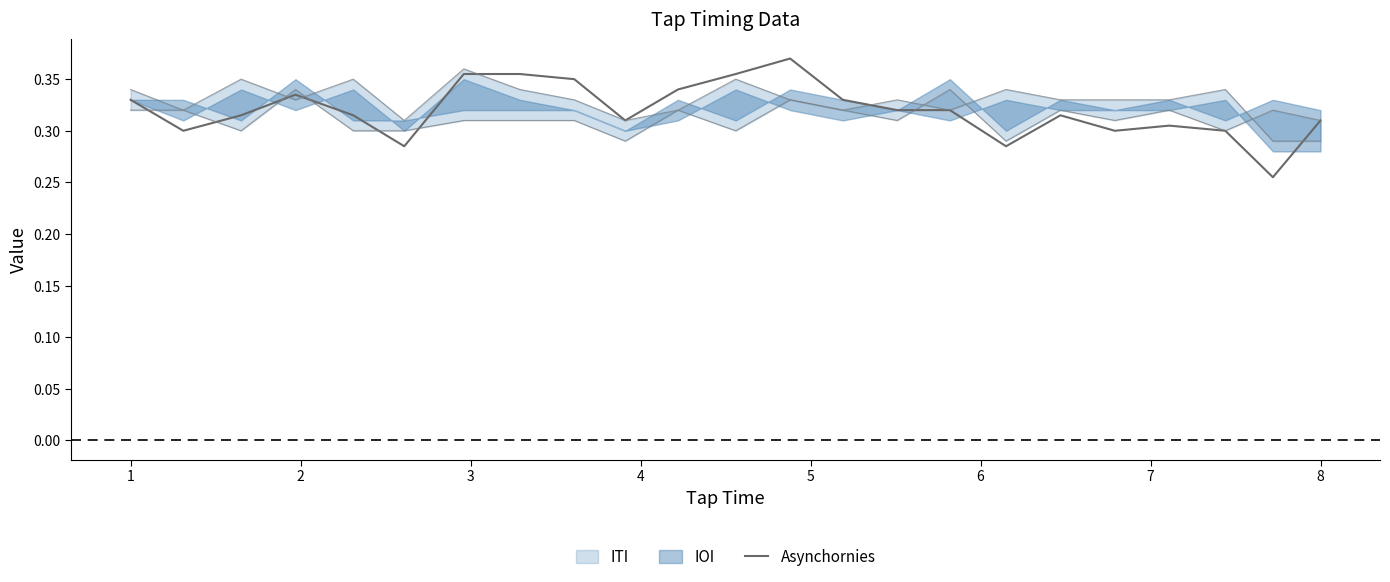

True or false: there are more than 1 points higher than both neighbors.

True